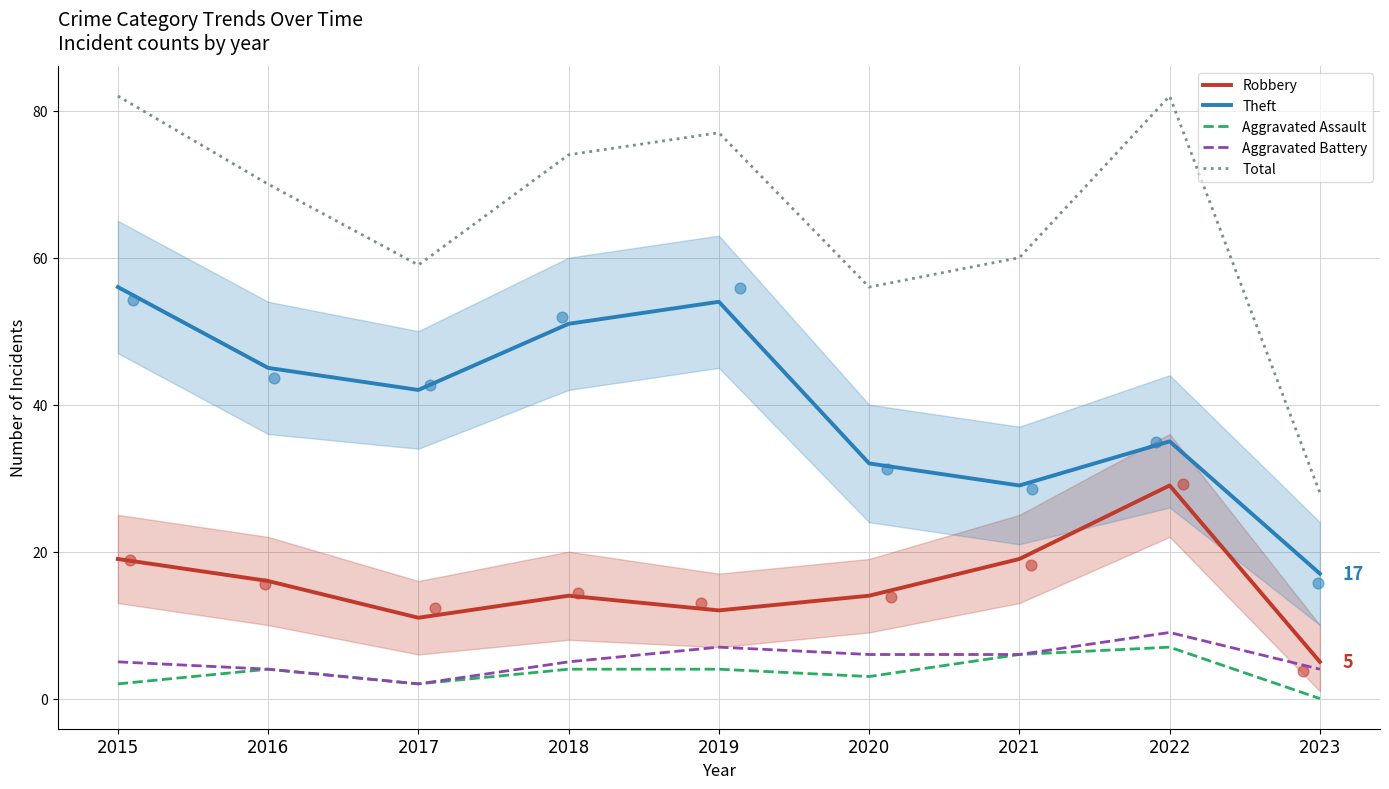

Which series reaches the minimum Y coordinate?

Aggravated Assault